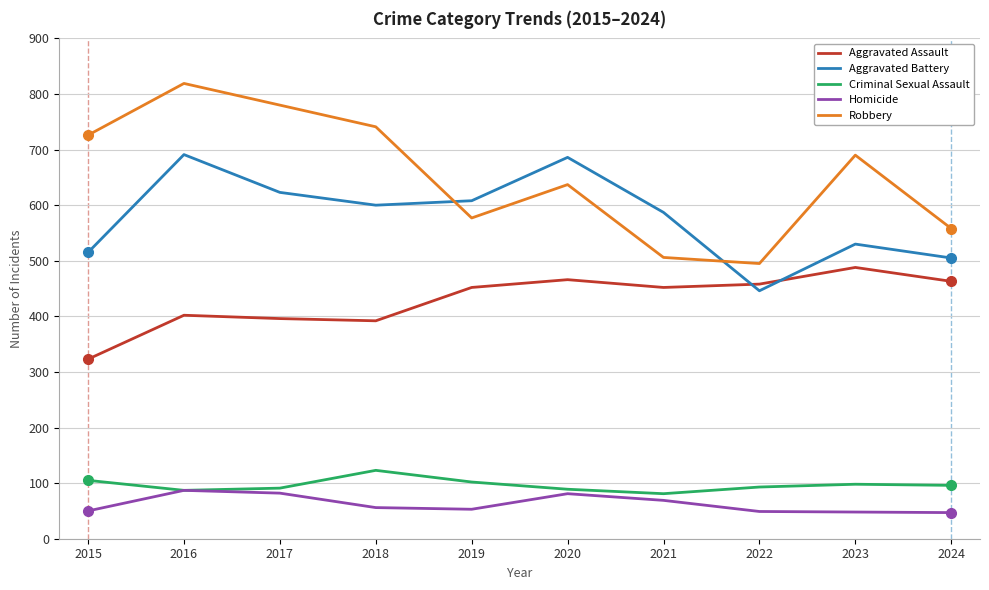

Which category has the highest value in the Robbery series?

2016